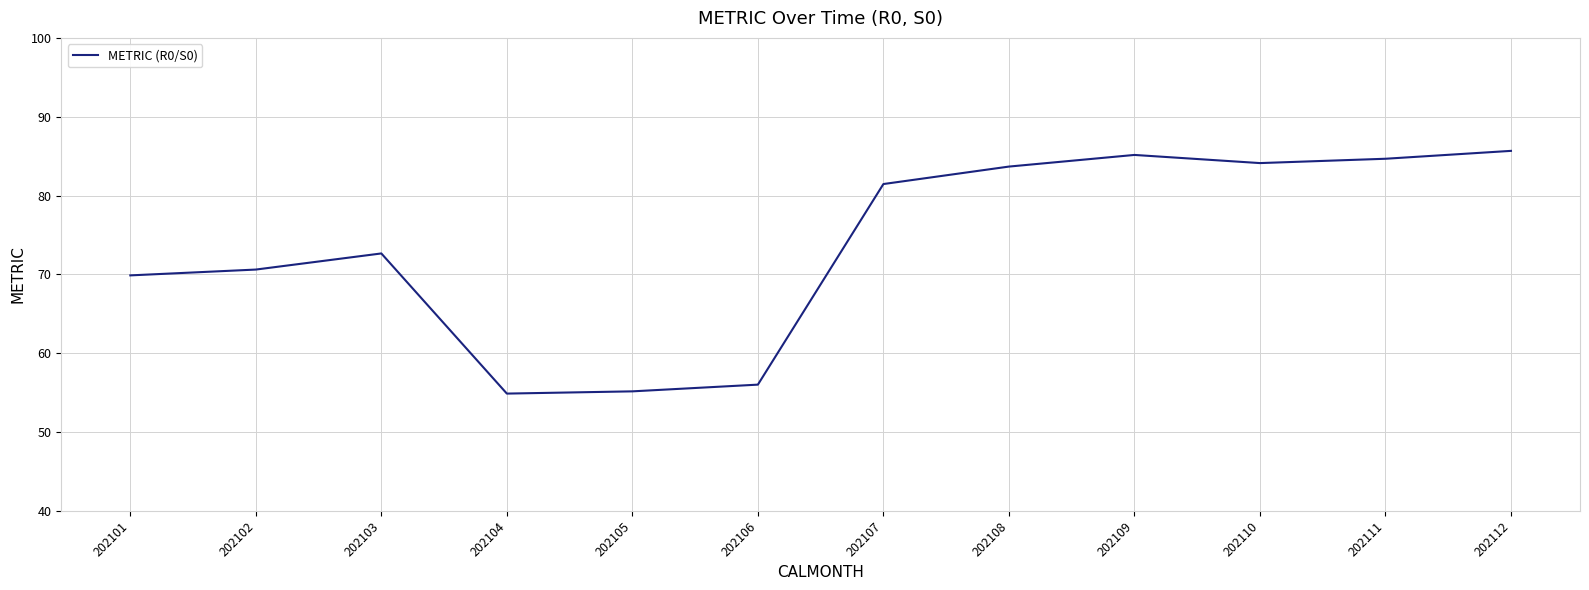

What is the change in value from 202102 to 202103?

+2.0